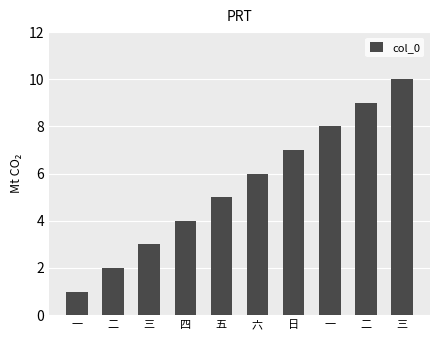

What is the smallest value displayed?

1